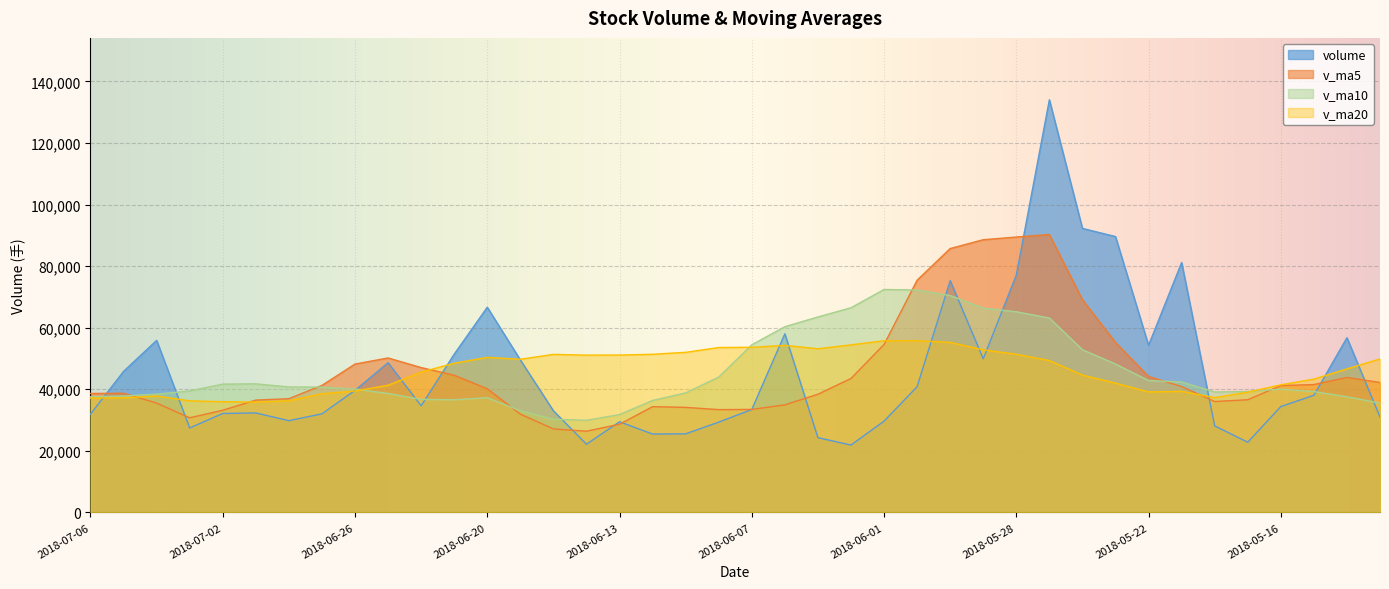

Which has a higher value, 2018-06-08 or 2018-06-15?

2018-06-15